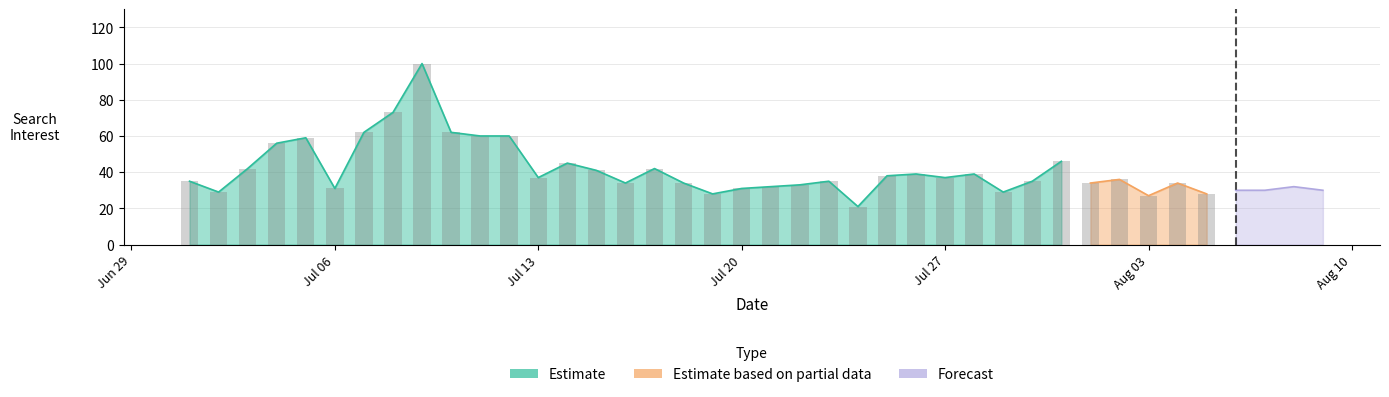

At which label is the value closest to 60?

2015/07/11